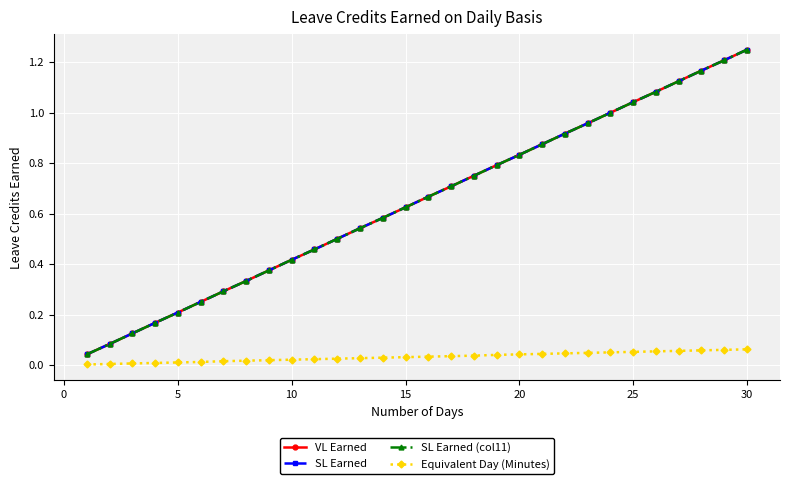

Is this an area chart (filled region under the line)?

No